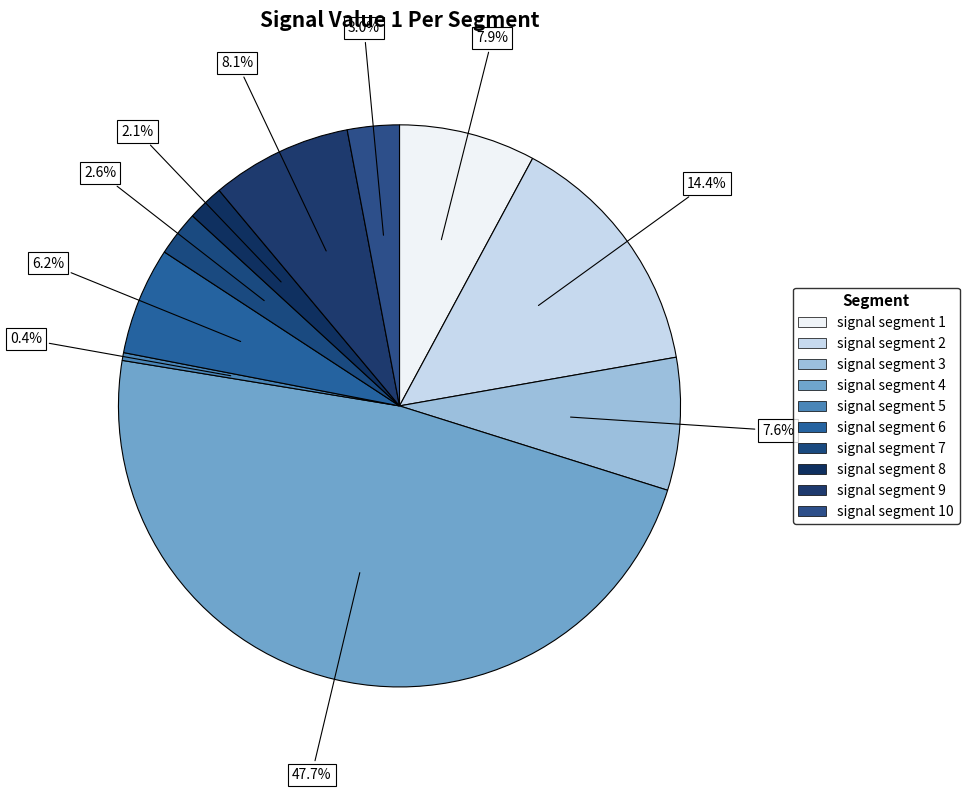

To the nearest percent, what is the average slice percentage?

10%